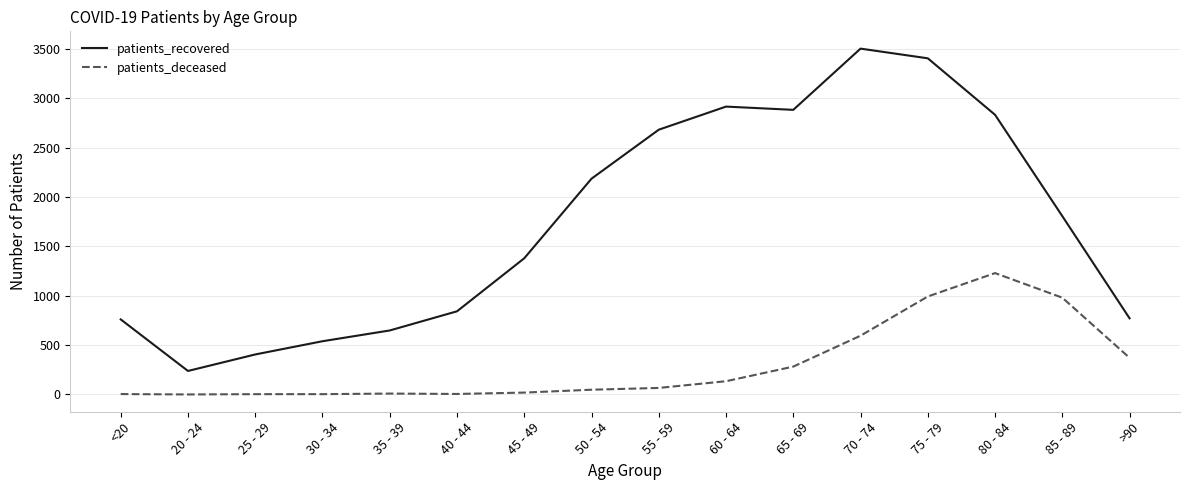

Does the chart display data point markers on the line(s)?

No